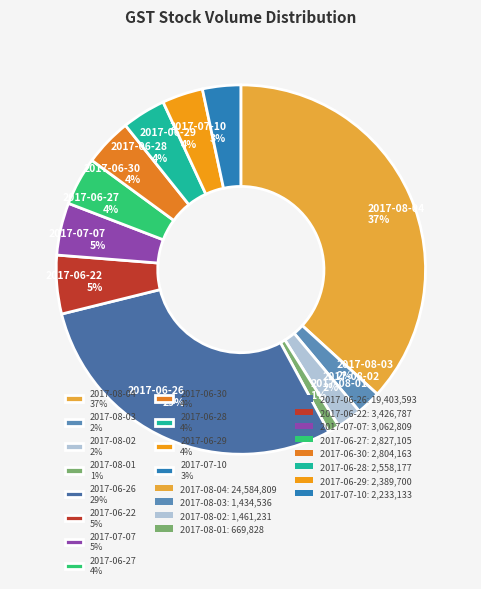

To the nearest percent, what is the difference between the 2017-08-02 and 2017-06-28 slice percentages?

2%